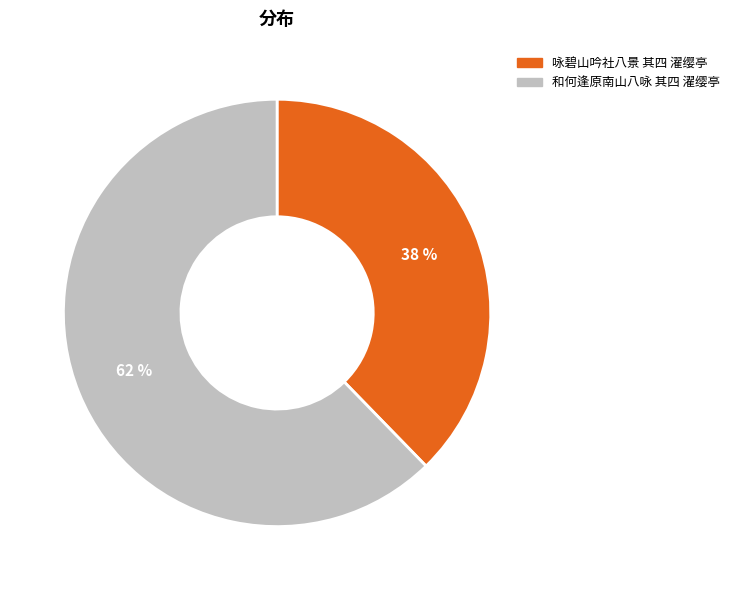

How many segments does this pie chart have?

2